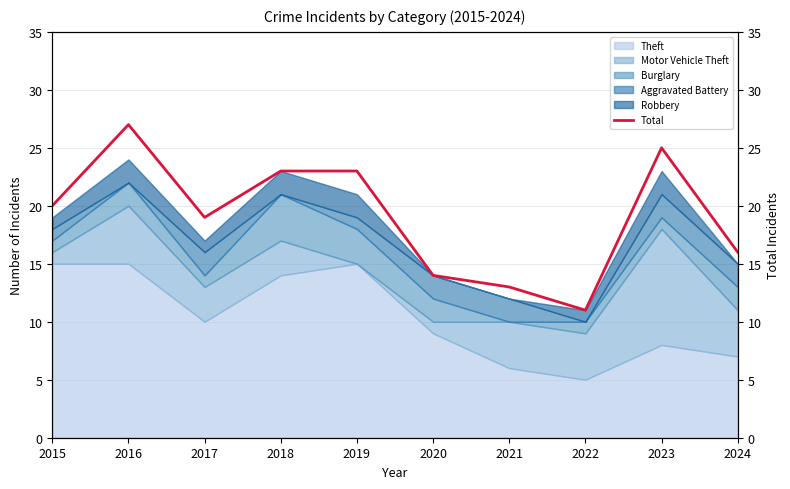

What is the difference between the maximum and minimum values?

16